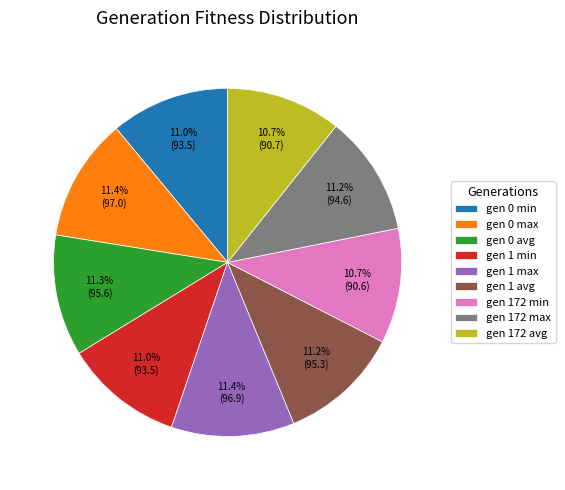

Count the number of slices in the pie.

9